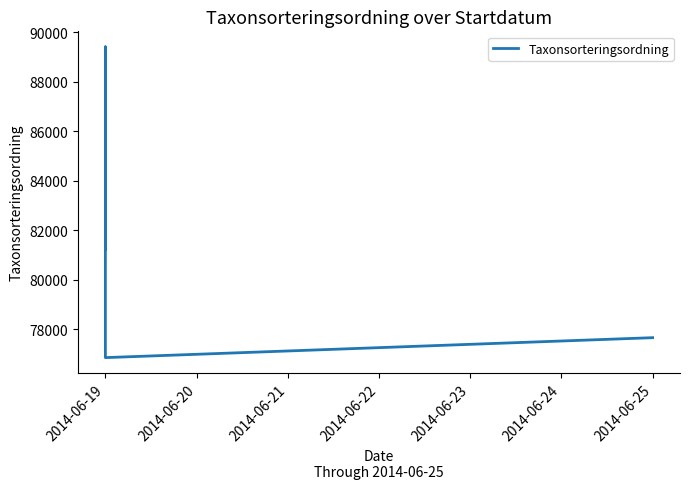

Reading left to right, list all the values displayed in this chart.

81236	89392	89410	89392	89388	76863	77668	77668	77668